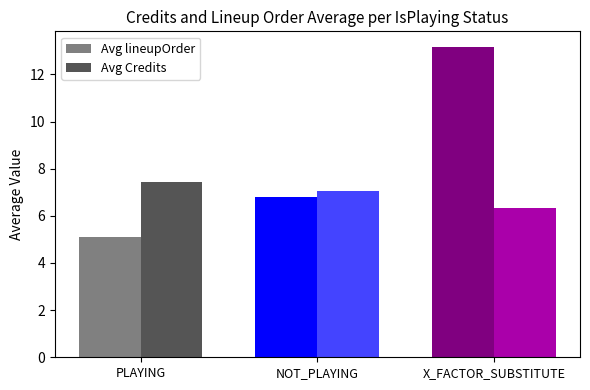

How many categories are shown in the chart?

3